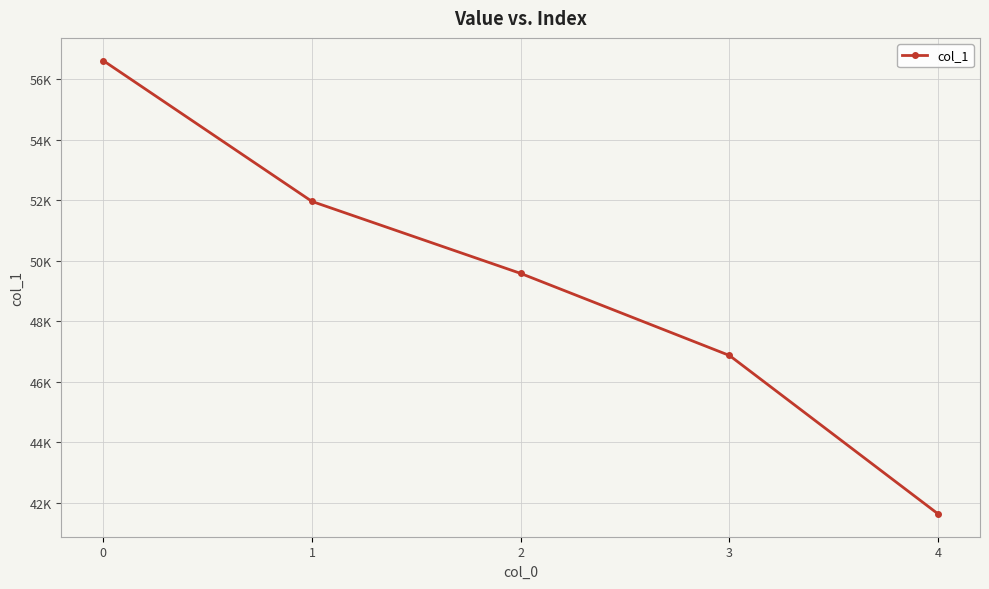

What is the value of the 3rd point from the left?

49582